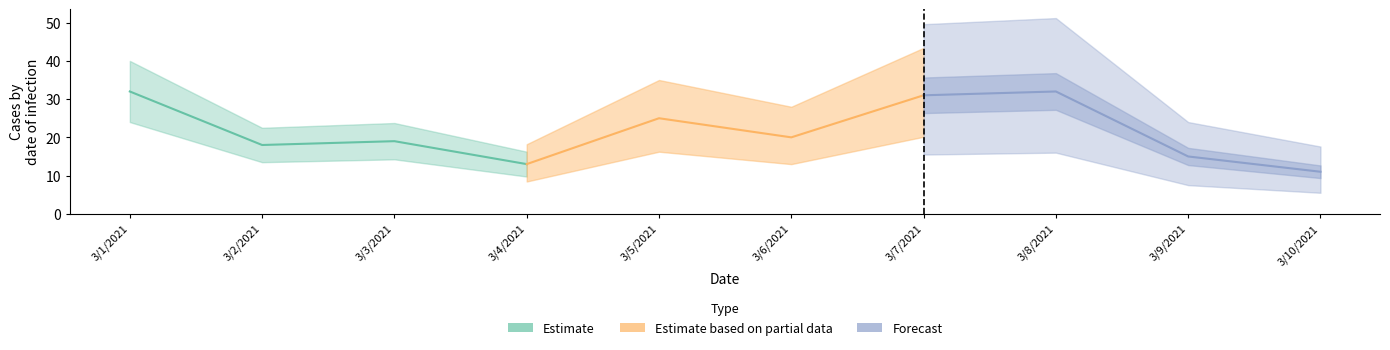

What is the label of the 7th point from the right?

3/4/2021